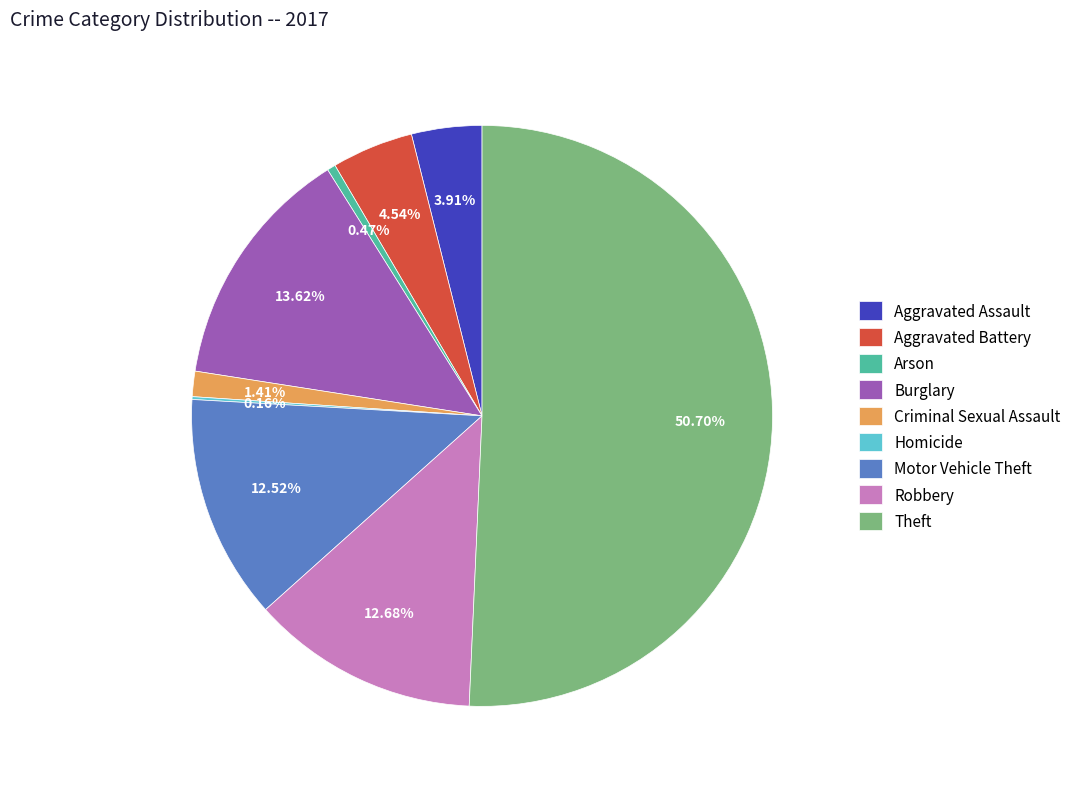

Does Robbery represent more than half of the total?

No